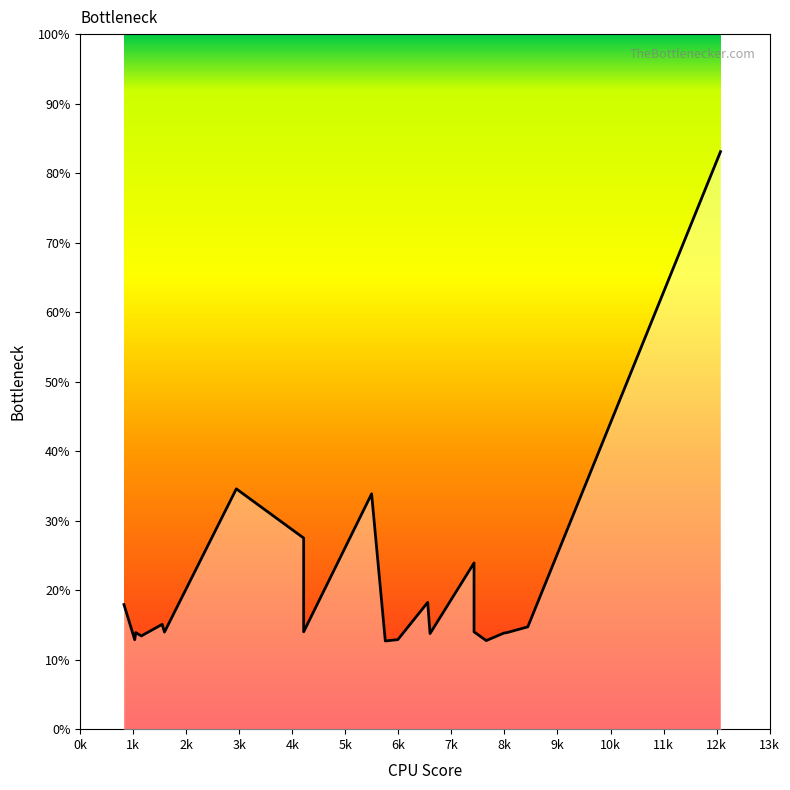

What is the value of the 5th point from the left?

15.1